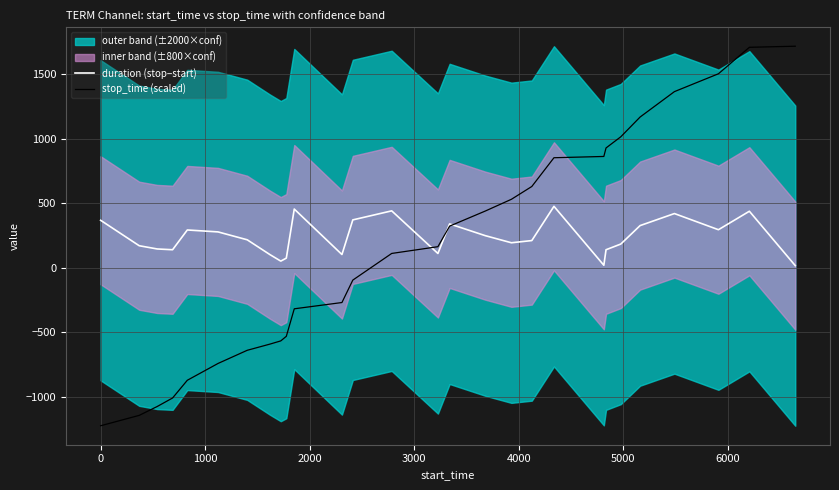

What is the lowest value of the stop_time (scaled) series?

-1222.3